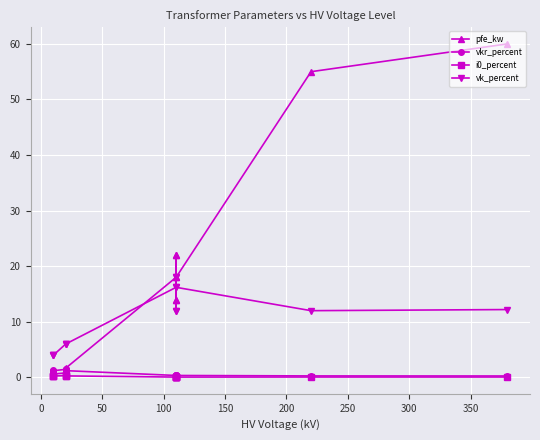

At how many categories does at least one series exceed 42?

2